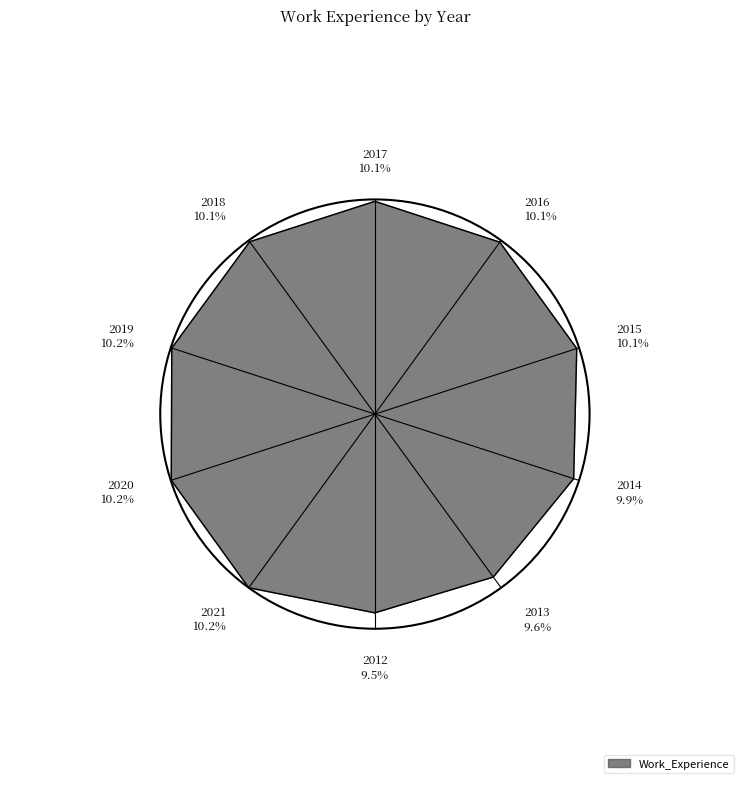

To the nearest percent, what is the difference between the 2016 and 2012 slice percentages?

1%